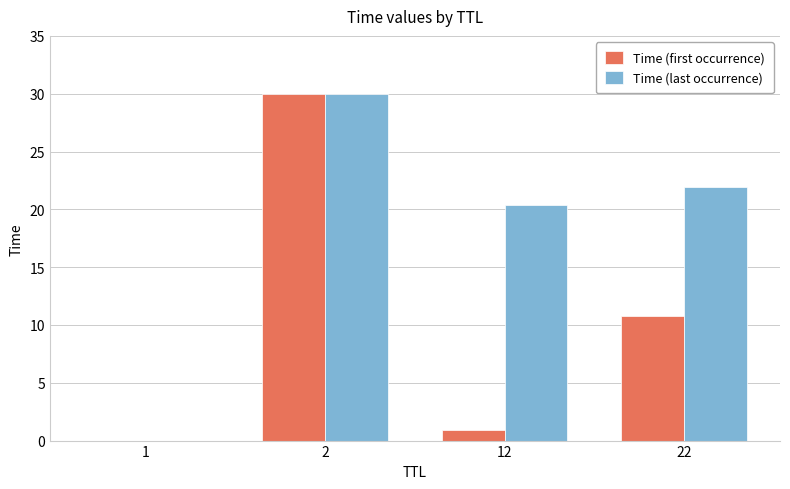

Read the Time (last occurrence) value at 2.

30.0